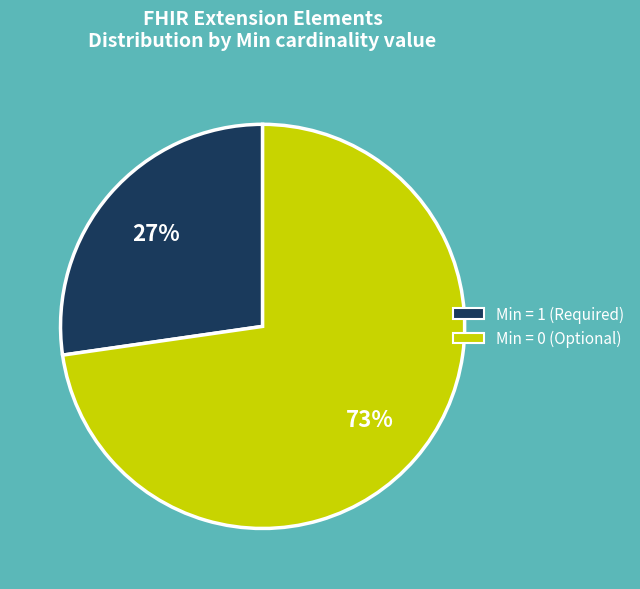

To the nearest percent, what is the average slice percentage?

50%